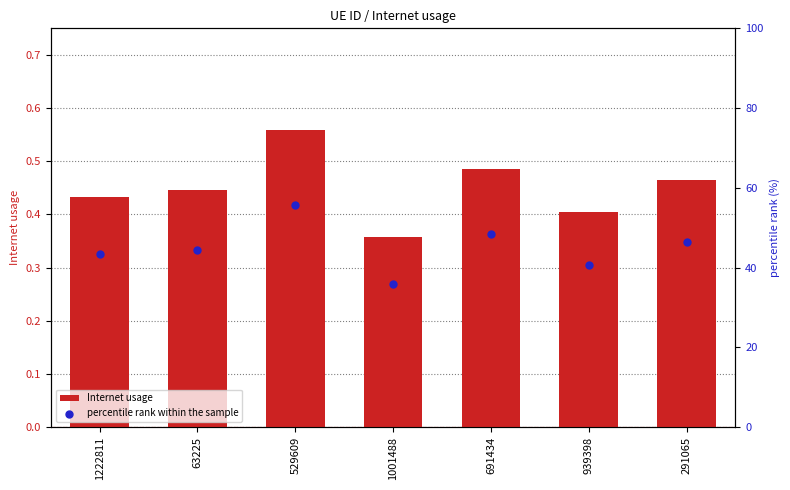

Is the value of Internet usage at 1222811 greater than the value of percentile rank within the sample at 691434?

No